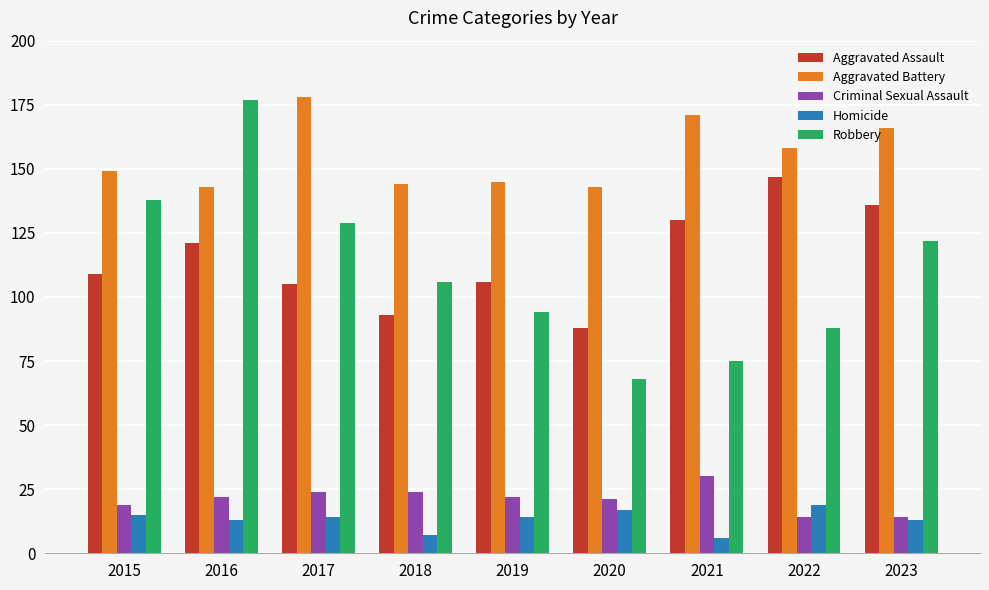

What is the total value across all series at 2016?

476